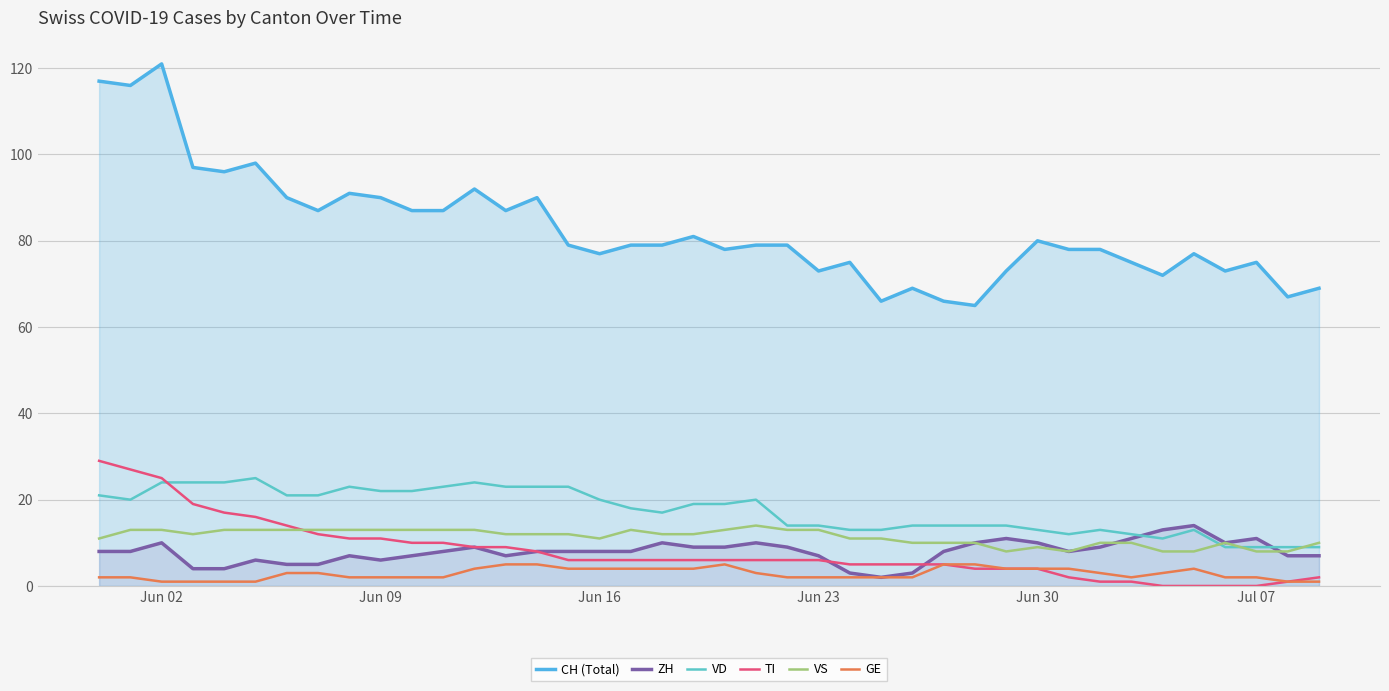

What is the total value across all series at Jul 07?

105